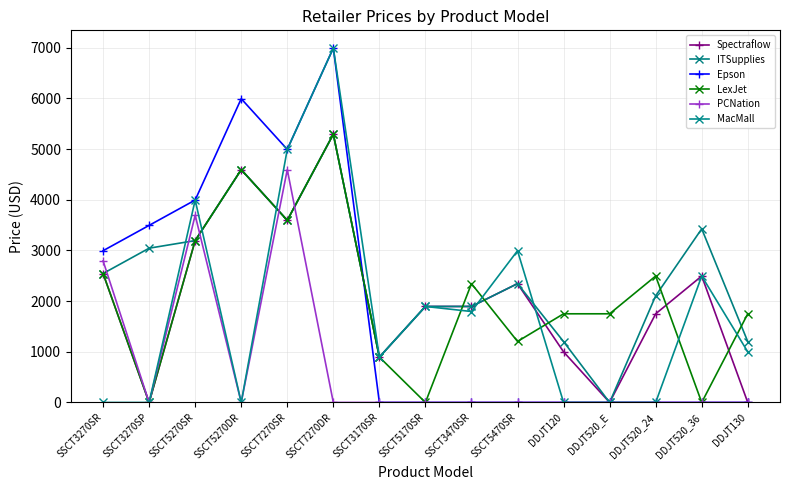

What are all the series names shown in the legend?

Spectraflow, ITSupplies, Epson, LexJet, PCNation, MacMall